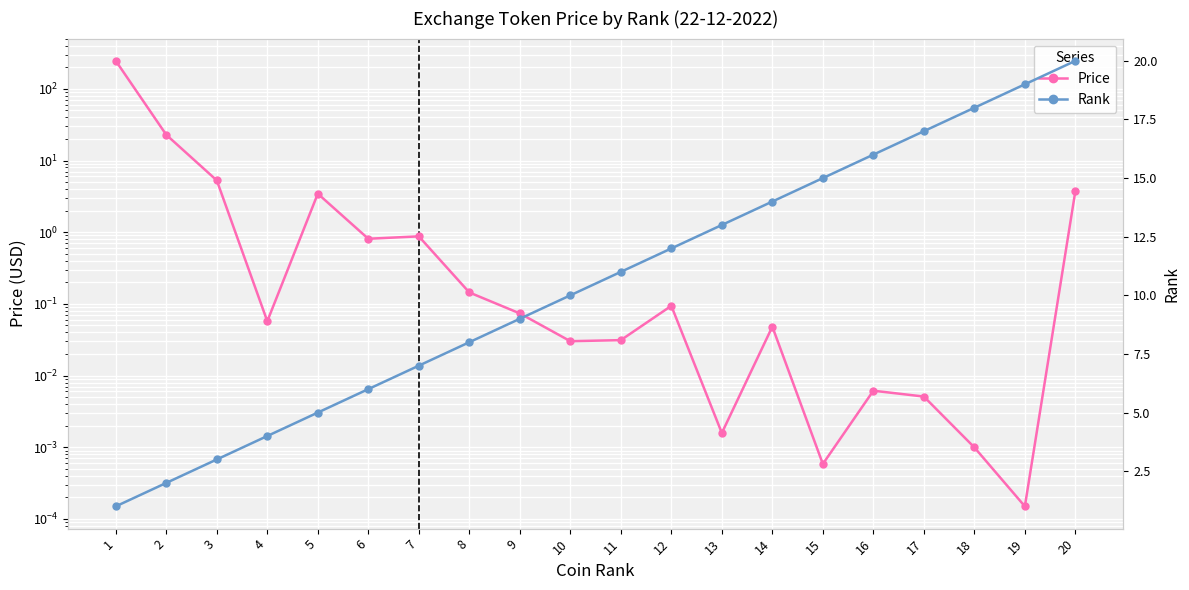

What is the difference between the second highest and second lowest values in the Price series?

22.8